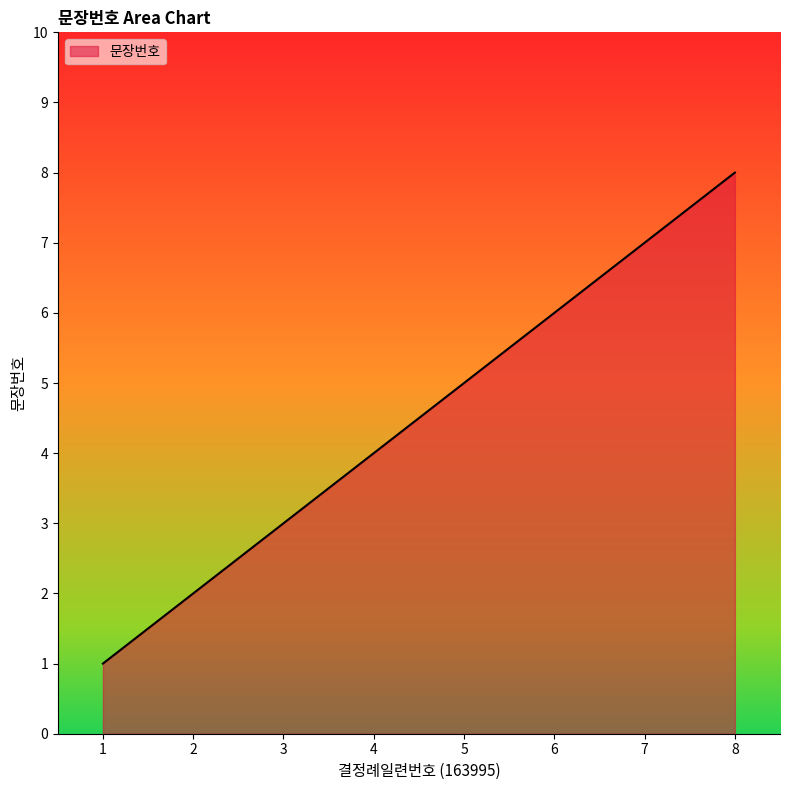

Reading left to right, extract all data points from this chart.

1=1	2=2	3=3	4=4	5=5	6=6	7=7	8=8